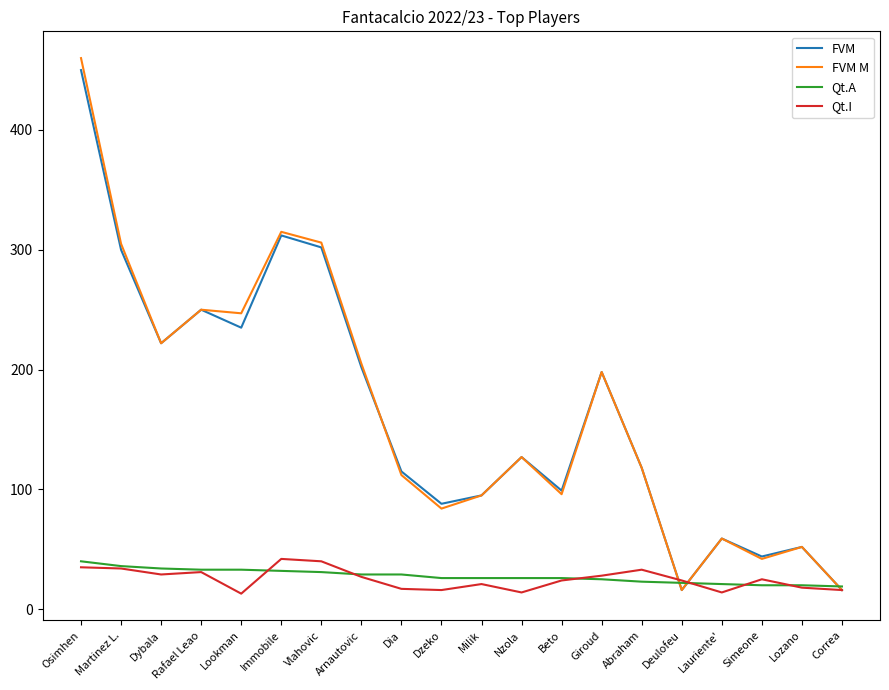

Between Osimhen and Milik, which series saw the biggest shift?

FVM M